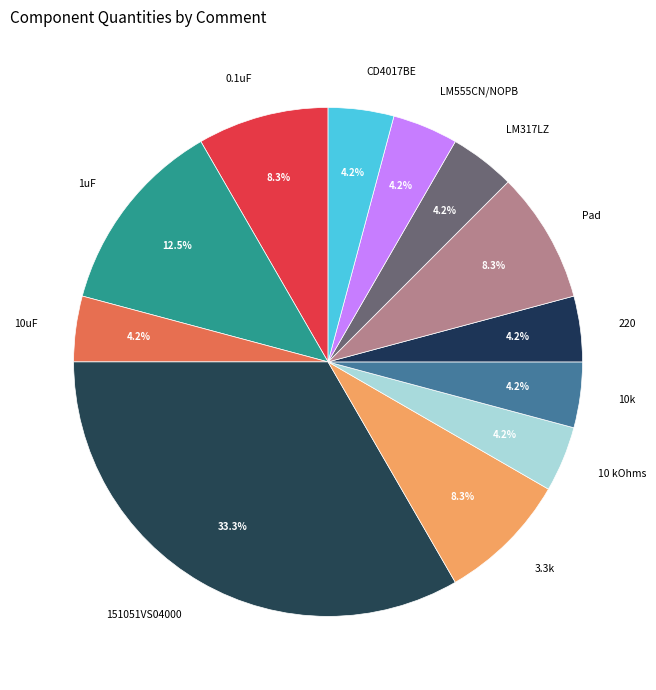

Combined, do 1uF and 151051VS04000 account for over 50%?

No